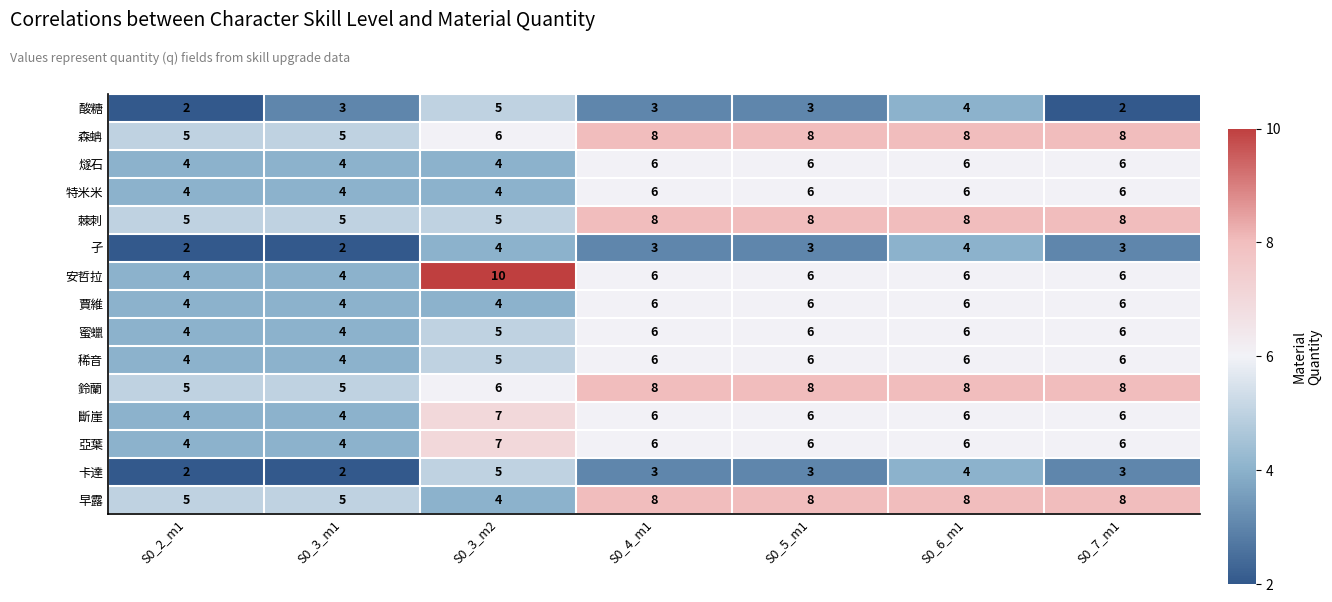

How many 棘刺 values are between 5 and 8?

7